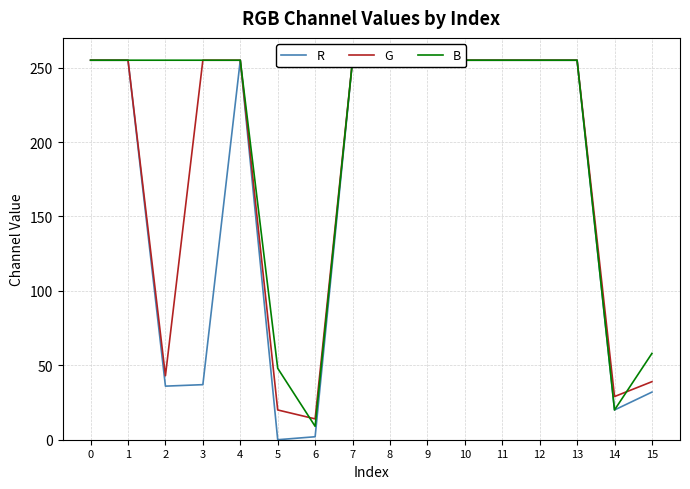

Count the number of categories in the chart.

16